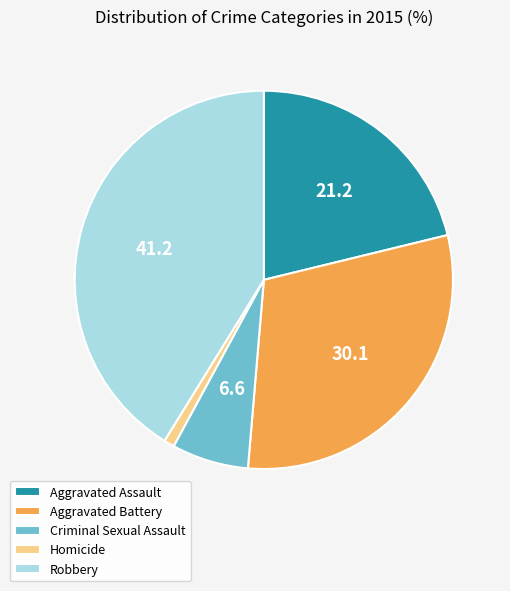

Which has a higher value, Aggravated Battery or Criminal Sexual Assault?

Aggravated Battery